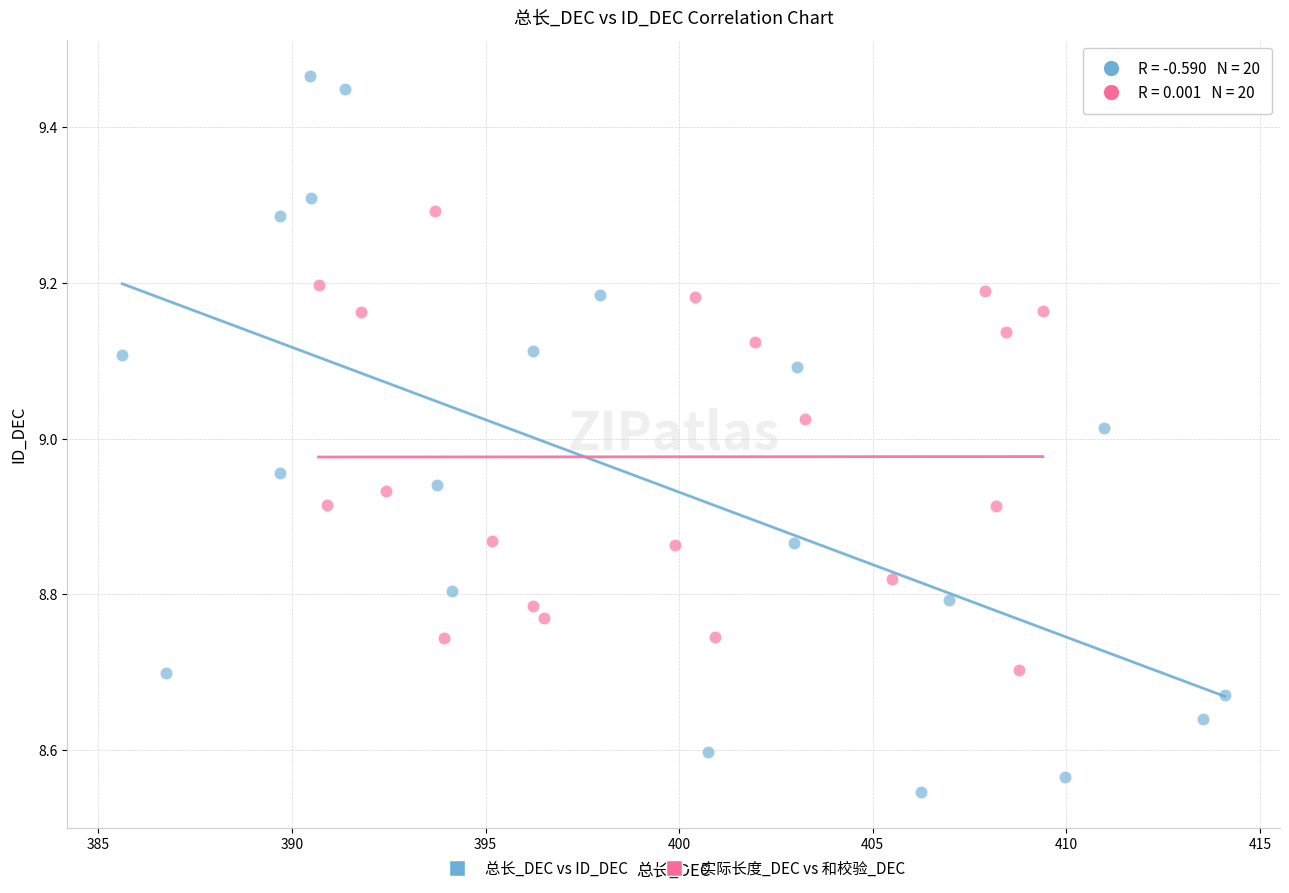

Which series has the widest spread of Y values?

总长_DEC vs ID_DEC